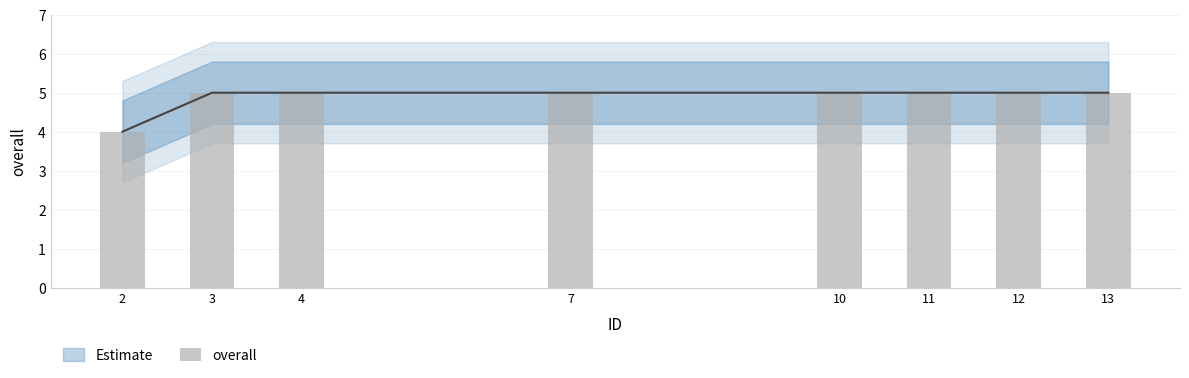

What is the greatest value displayed?

5